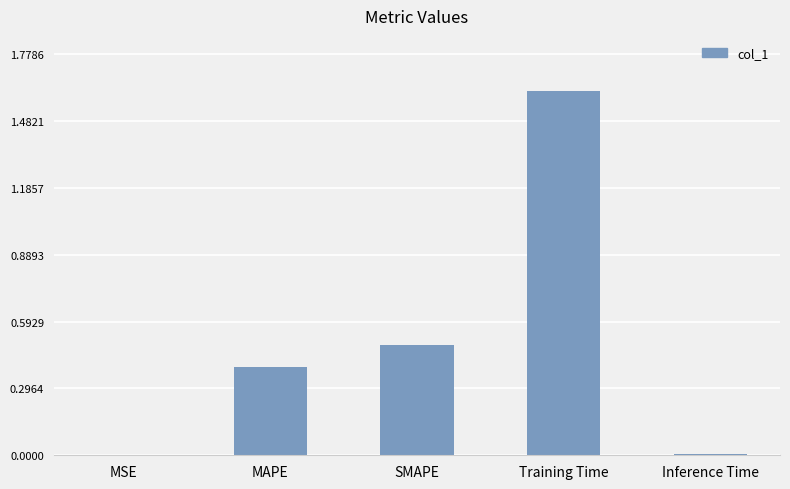

True or false: the data shows 0.6 at MAPE.

False